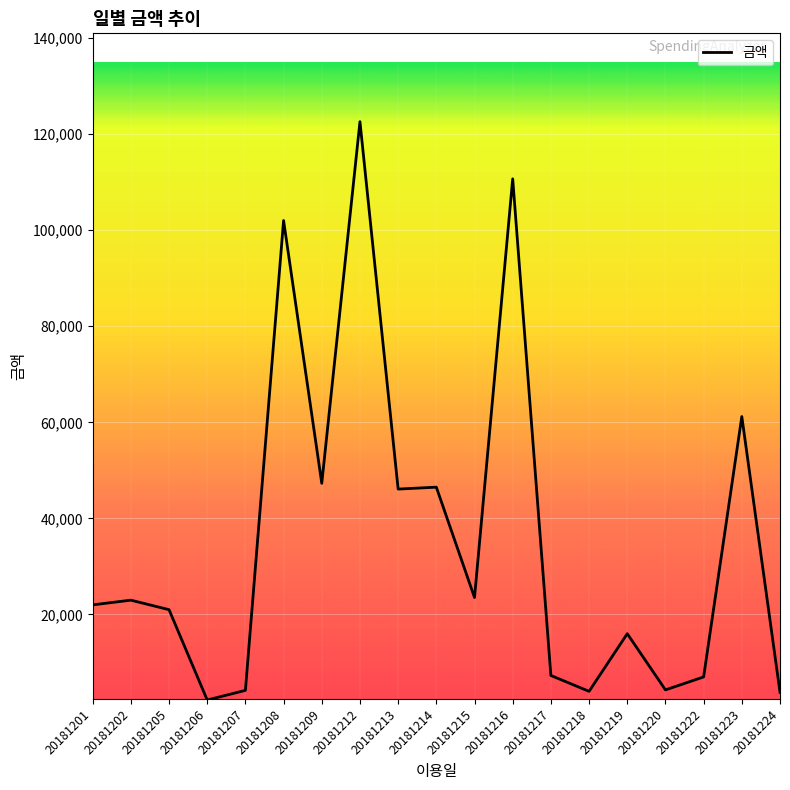

What is the minimum value shown in the chart?

2200